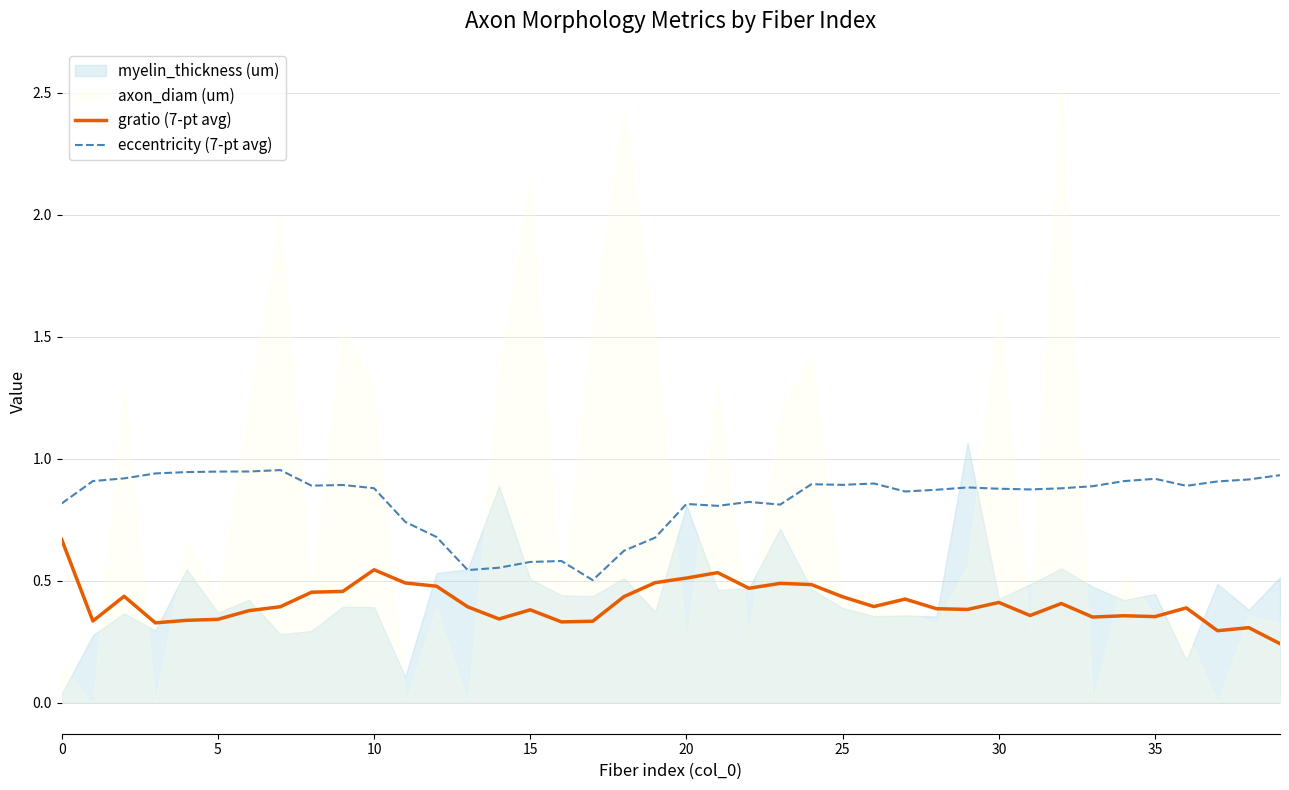

True or false: eccentricity (7-pt avg) and gratio (7-pt avg) intersect in this chart.

False